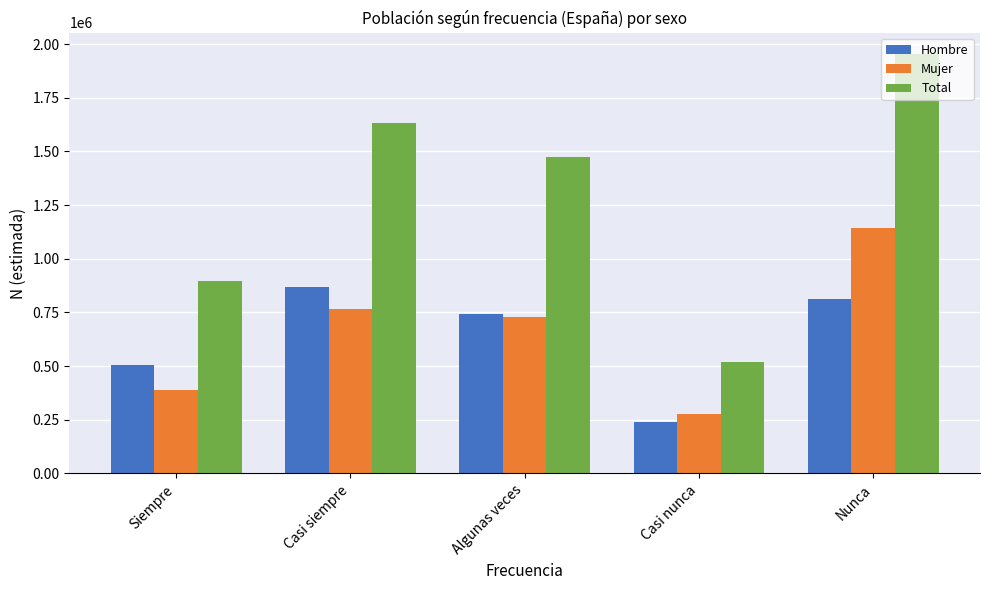

What value does the Mujer series have at Casi siempre?

765750